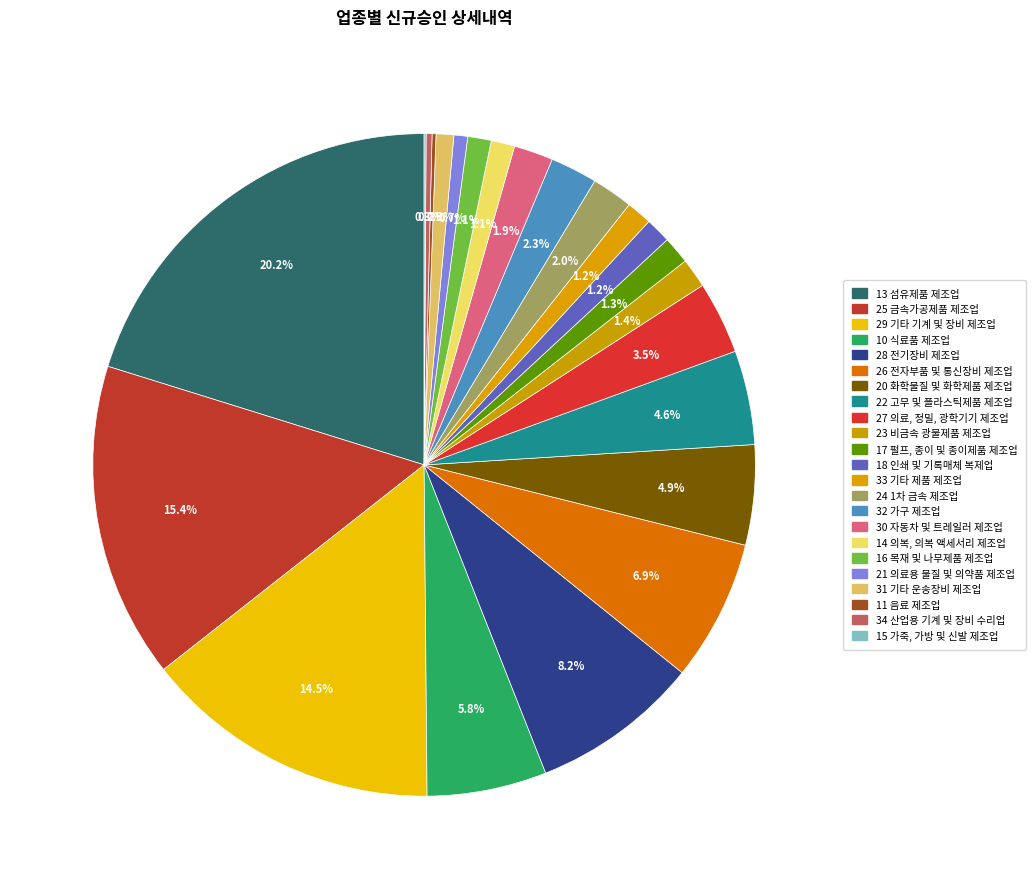

Rank the categories by value from lowest to highest.

15 가죽, 가방 및 신발 제조업, 11 음료 제조업, 34 산업용 기계 및 장비 수리업, 21 의료용 물질 및 의약품 제조업, 31 기타 운송장비 제조업, 14 의복, 의복 액세서리 제조업, 16 목재 및 나무제품 제조업, 18 인쇄 및 기록매체 복제업, 33 기타 제품 제조업, 17 펄프, 종이 및 종이제품 제조업, 23 비금속 광물제품 제조업, 30 자동차 및 트레일러 제조업, 24 1차 금속 제조업, 32 가구 제조업, 27 의료, 정밀, 광학기기 제조업, 22 고무 및 플라스틱제품 제조업, 20 화학물질 및 화학제품 제조업, 10 식료품 제조업, 26 전자부품 및 통신장비 제조업, 28 전기장비 제조업, 29 기타 기계 및 장비 제조업, 25 금속가공제품 제조업, 13 섬유제품 제조업